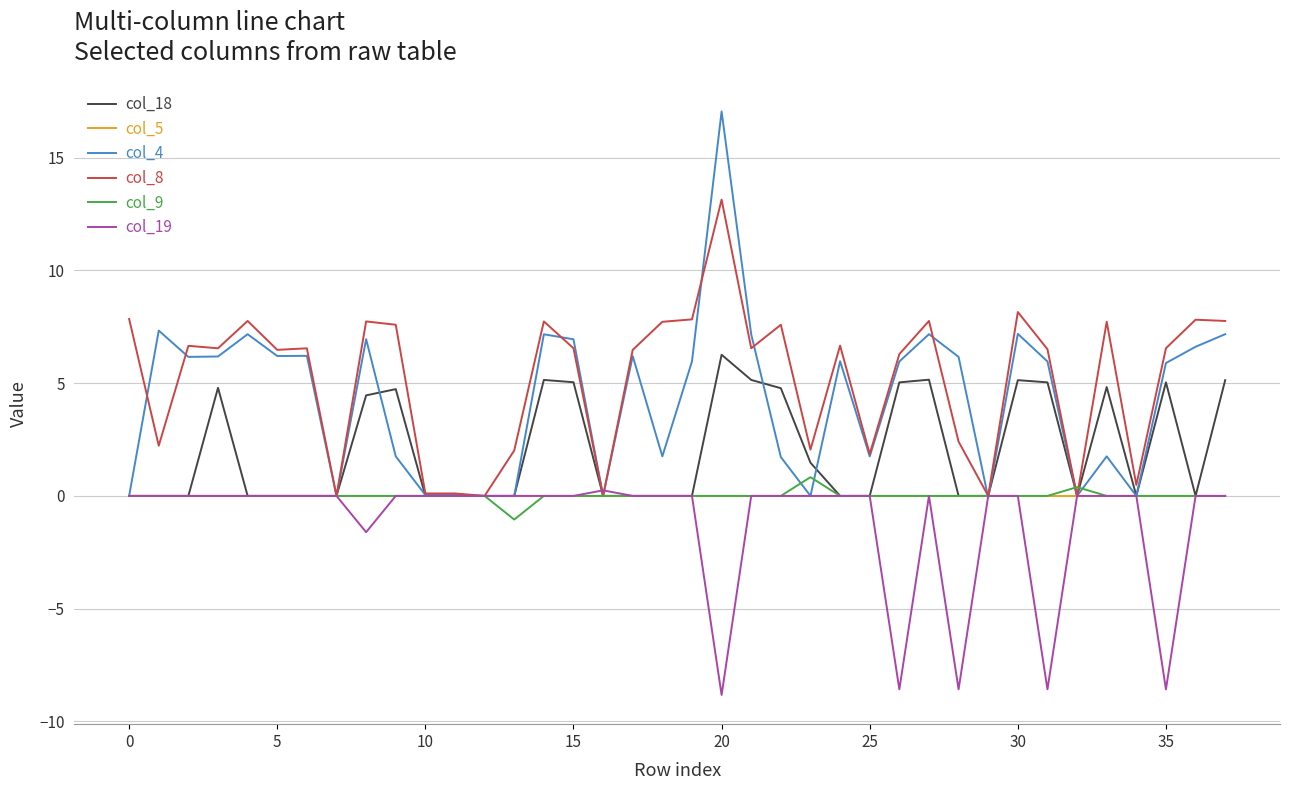

Which series has the largest range (max minus min)?

col_4